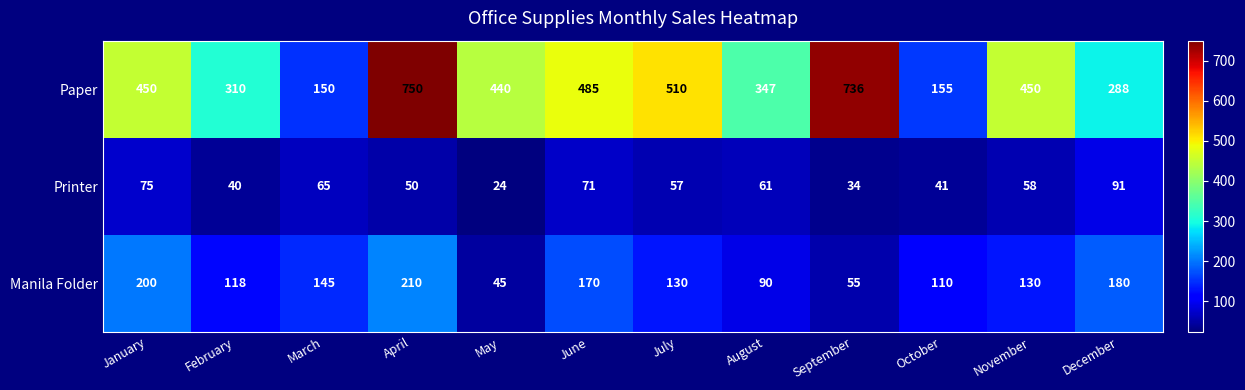

Is the value of Manila Folder at July greater than the value of Printer at July?

Yes